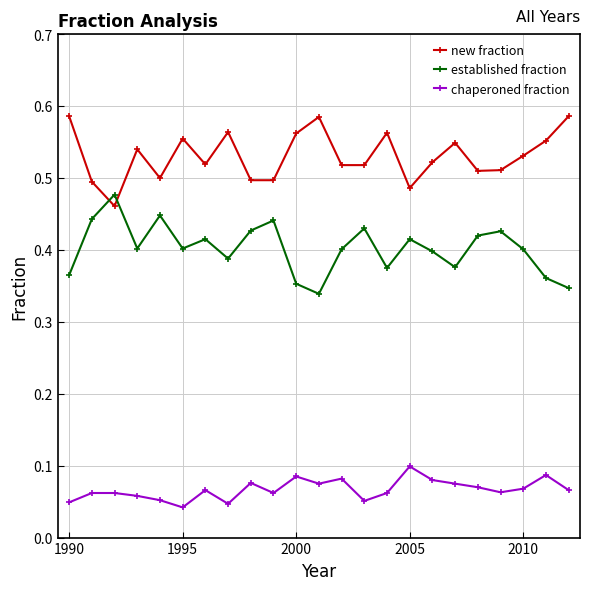

At how many categories does at least one series exceed 0?

23